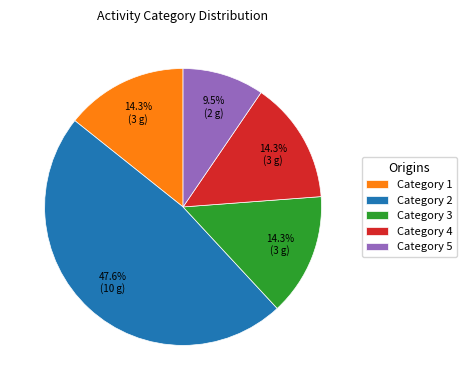

How many segments does this pie chart have?

5